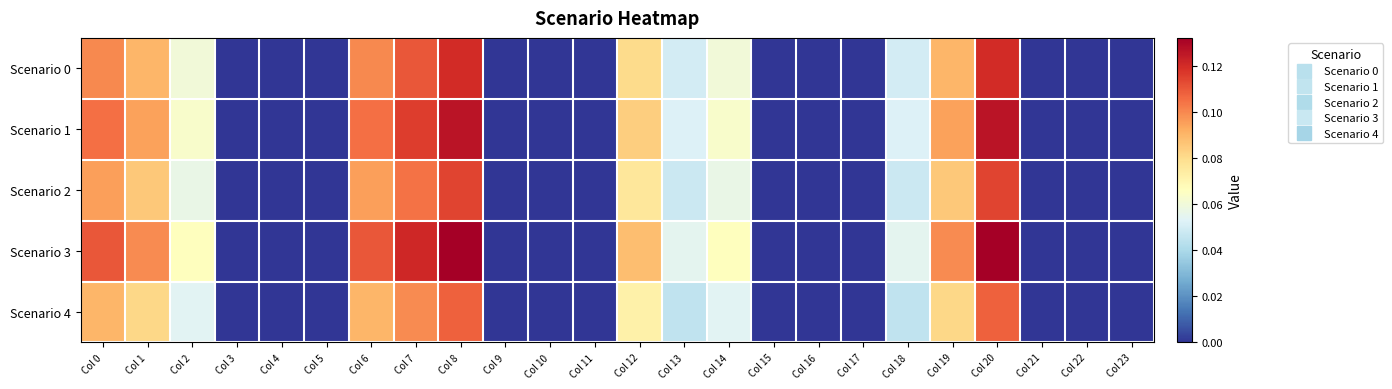

How many series are shown in this chart?

5